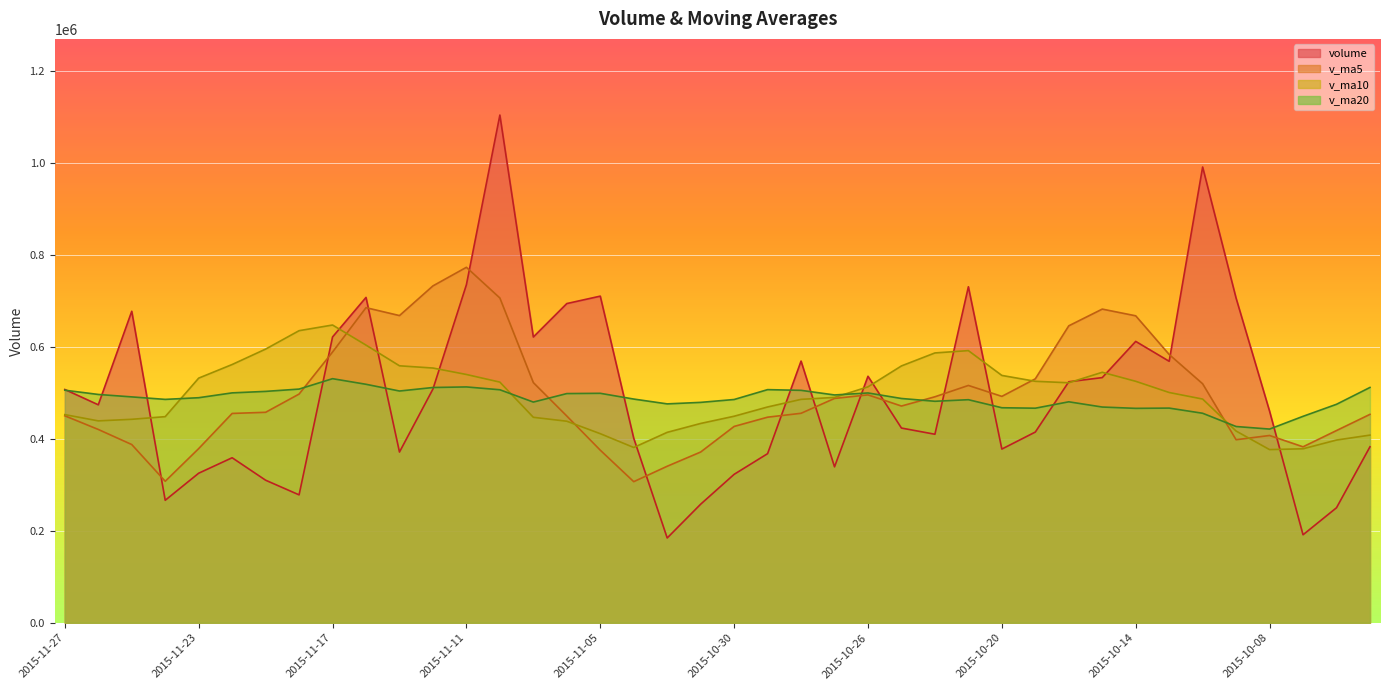

What is the total value across all series at 2015-10-28?

2016476.1